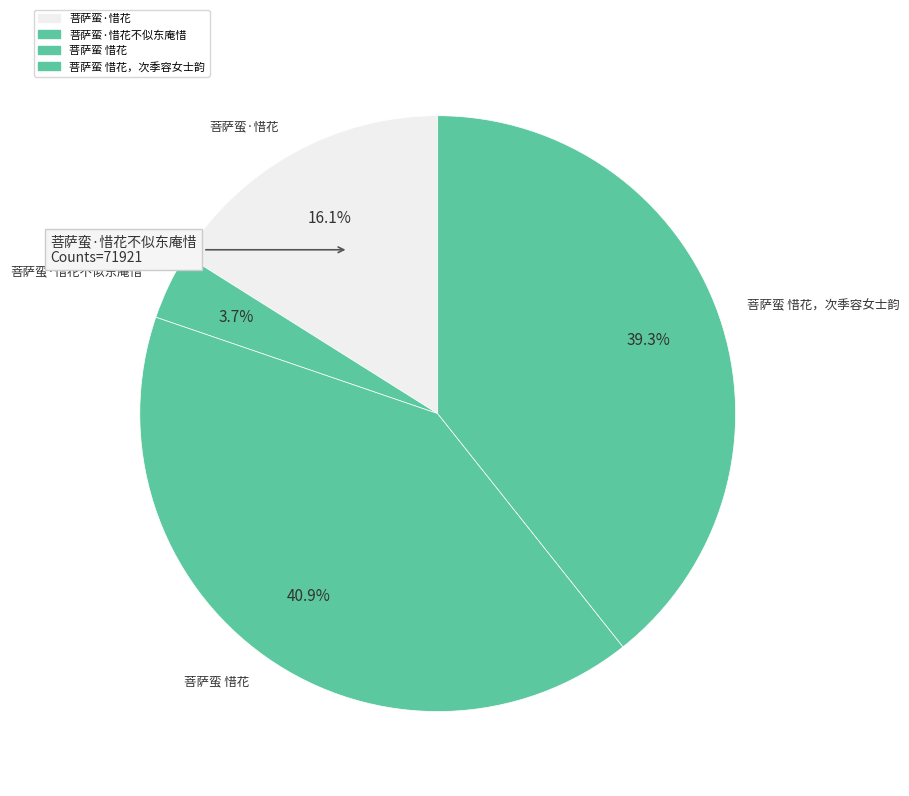

Is it true that 菩萨蛮·惜花不似东庵惜 is 17% of the pie?

False